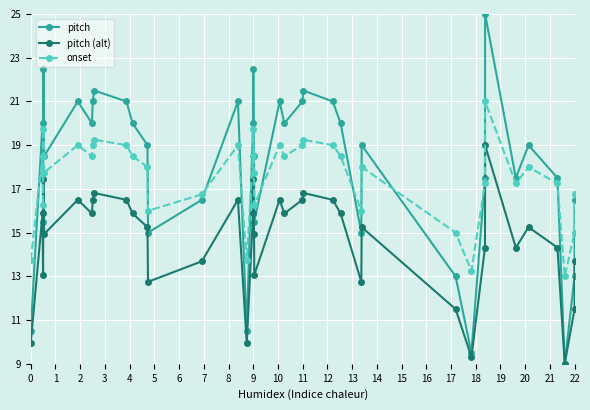

Rank the series by their average value, from lowest to highest.

pitch (alt), onset, pitch